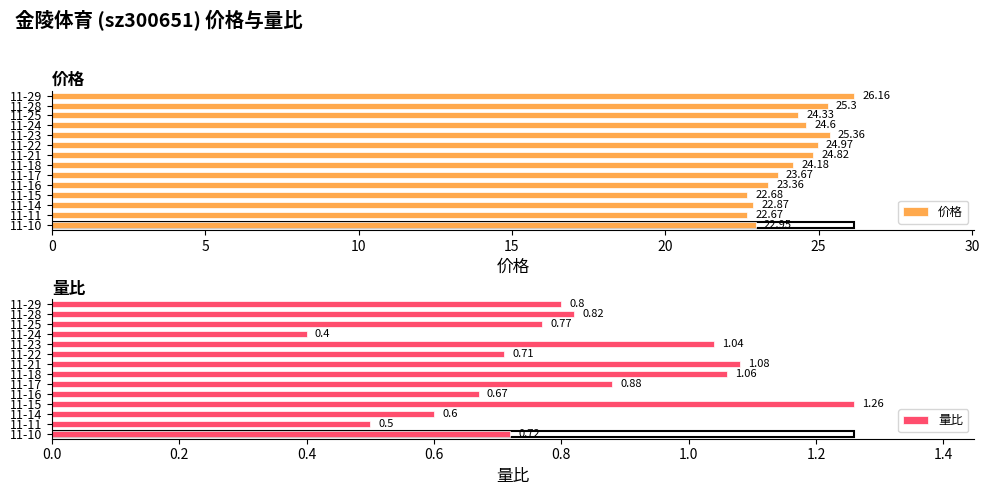

Is the value of 量比 at 25 greater than the value of 价格 at 30?

No